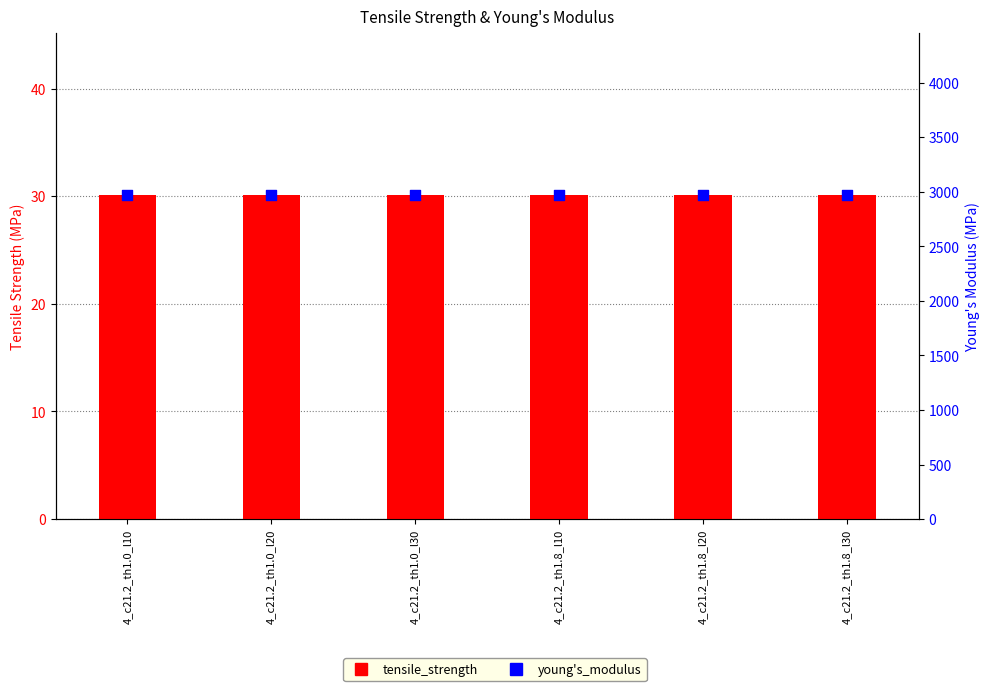

At which category is the sum across all series the highest?

4_c21.2_th1.0_l10